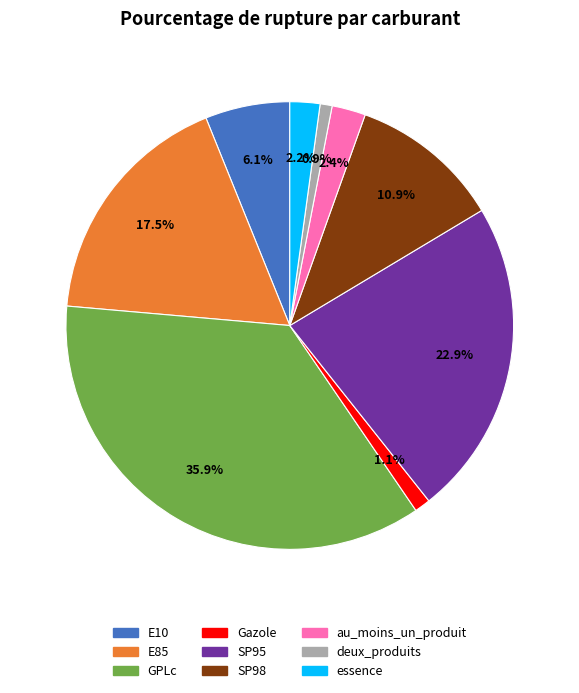

Is it true that E10 is 6% of the pie?

True